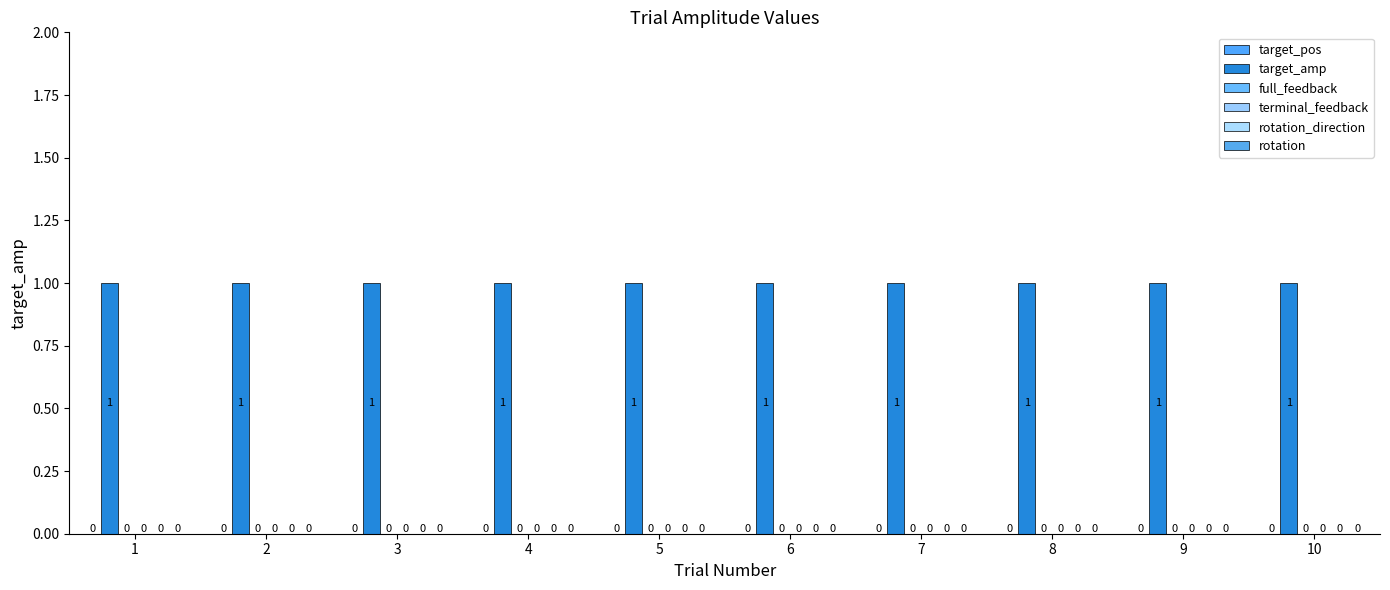

What is the spread (max minus min) of values at 5?

1